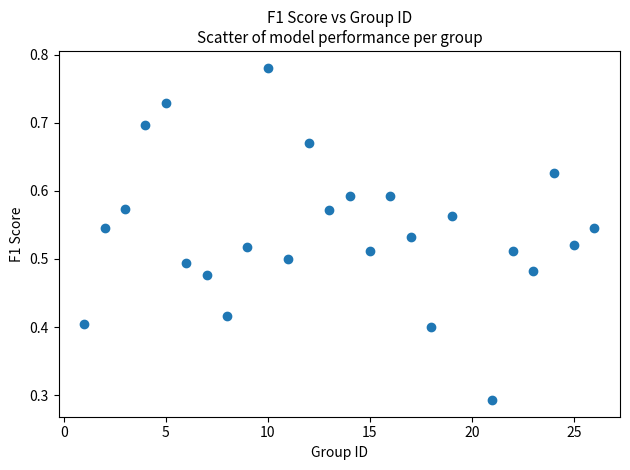

What is the range of X values (max minus min)?

25.0